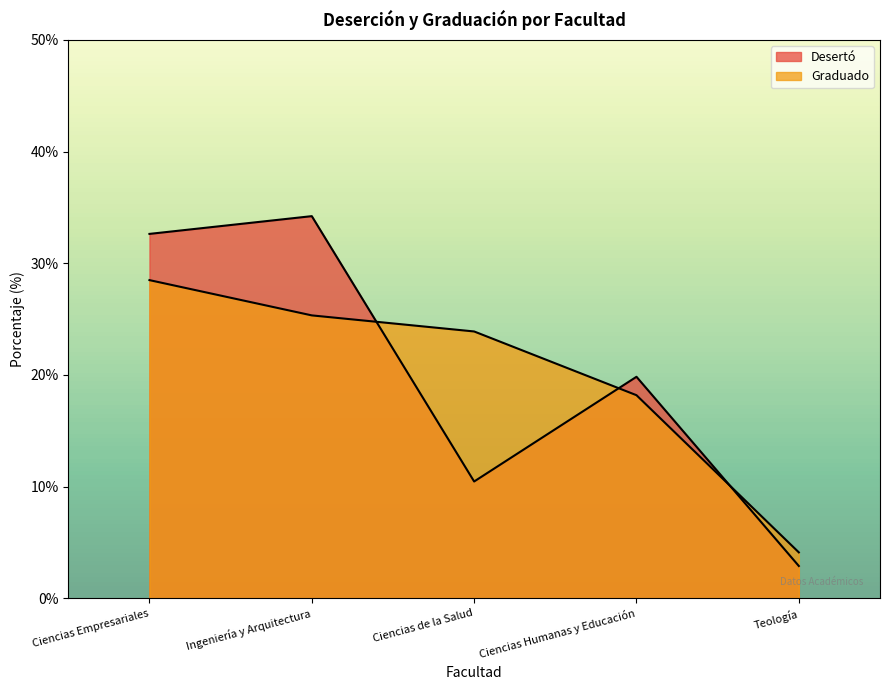

Rank the series by their average value, from lowest to highest.

Graduado, Desertó